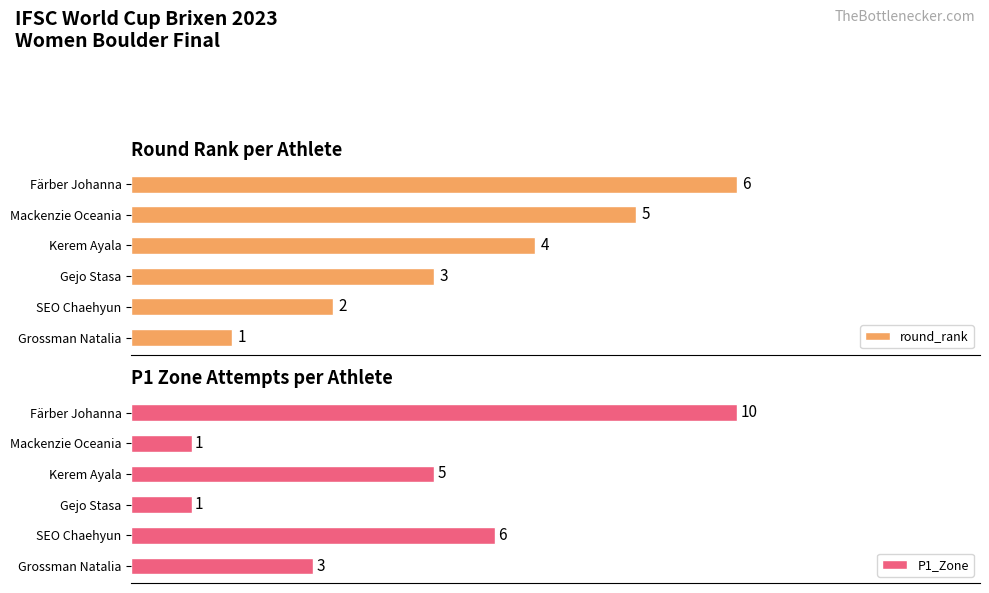

How many bars are there in each group?

2